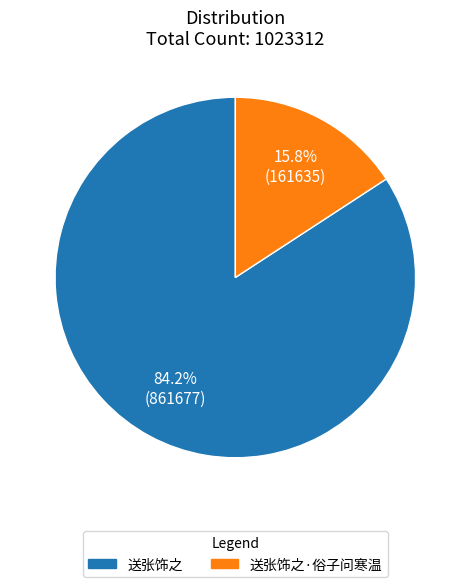

To the nearest percent, what portion does 送张饰之·俗子问寒温 represent?

16%